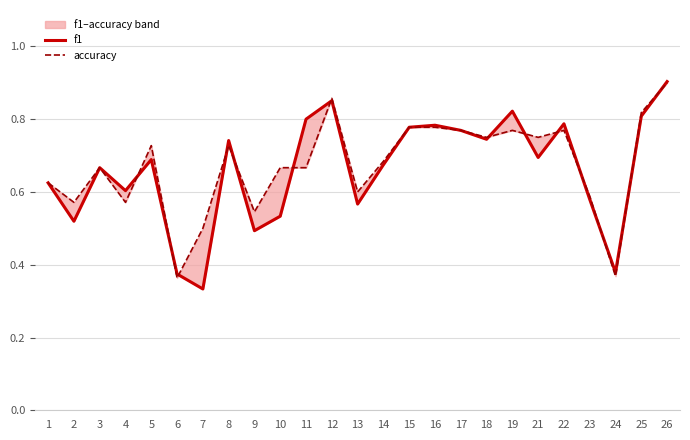

What is the difference between the maximum and minimum values in the accuracy series?

0.5